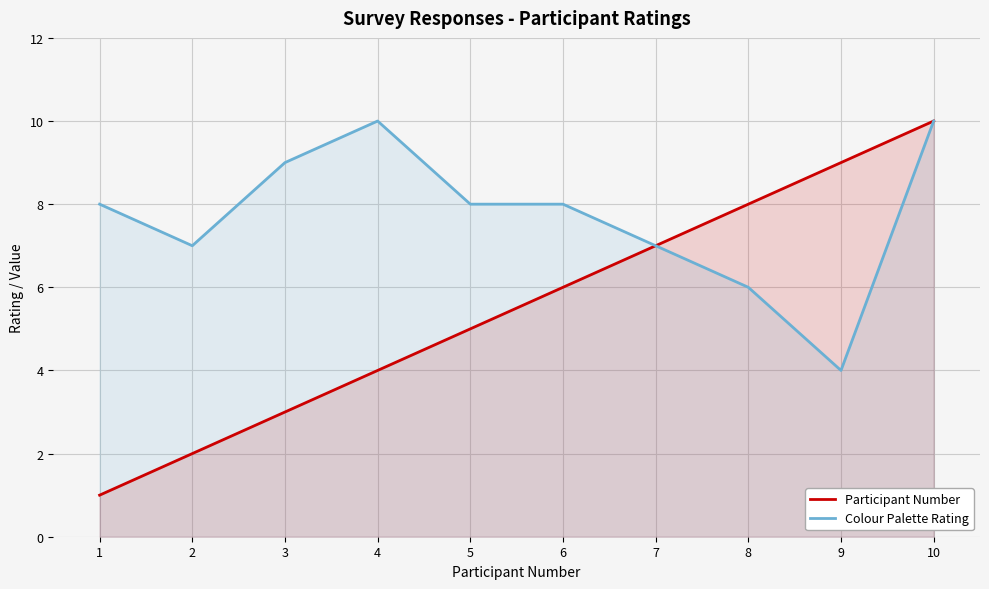

How many data points in Participant Number are less than 6?

5